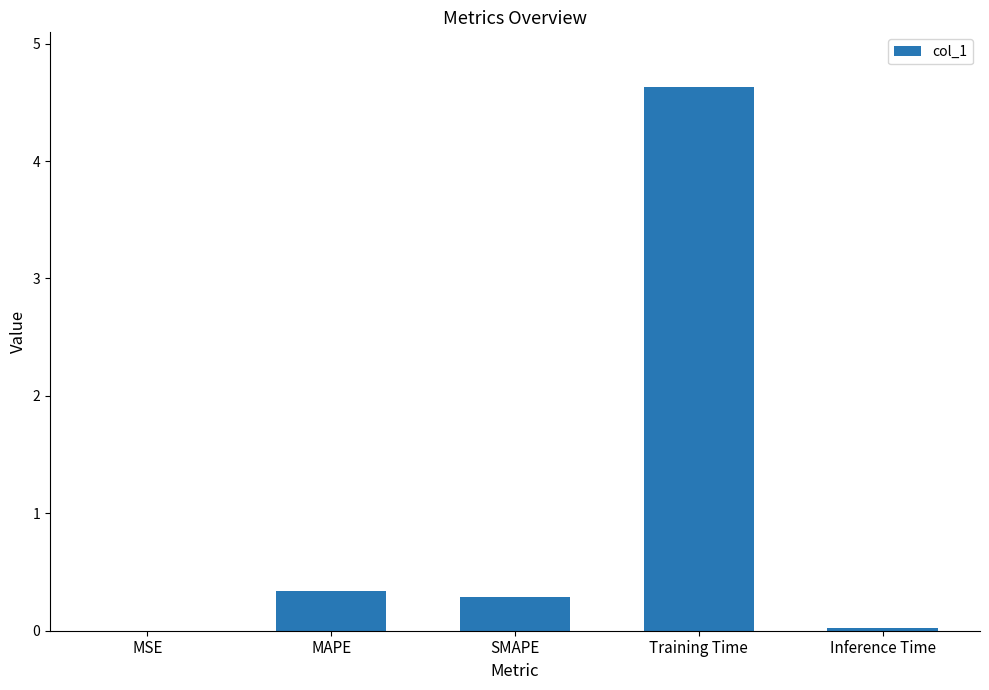

How many categories are shown in the chart?

5